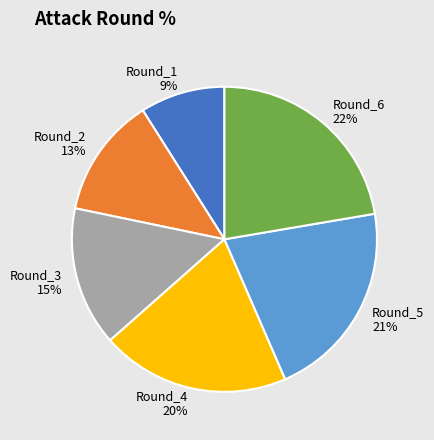

Is it true that Round_5 is 21% of the pie?

True